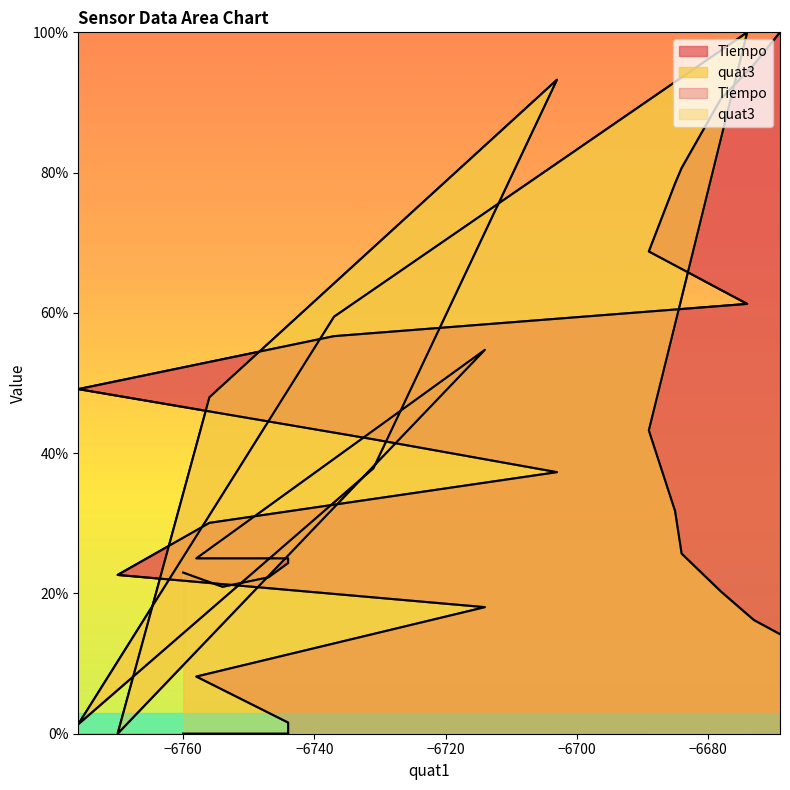

Is it true that Tiempo equals 0.0 at −6760?

True